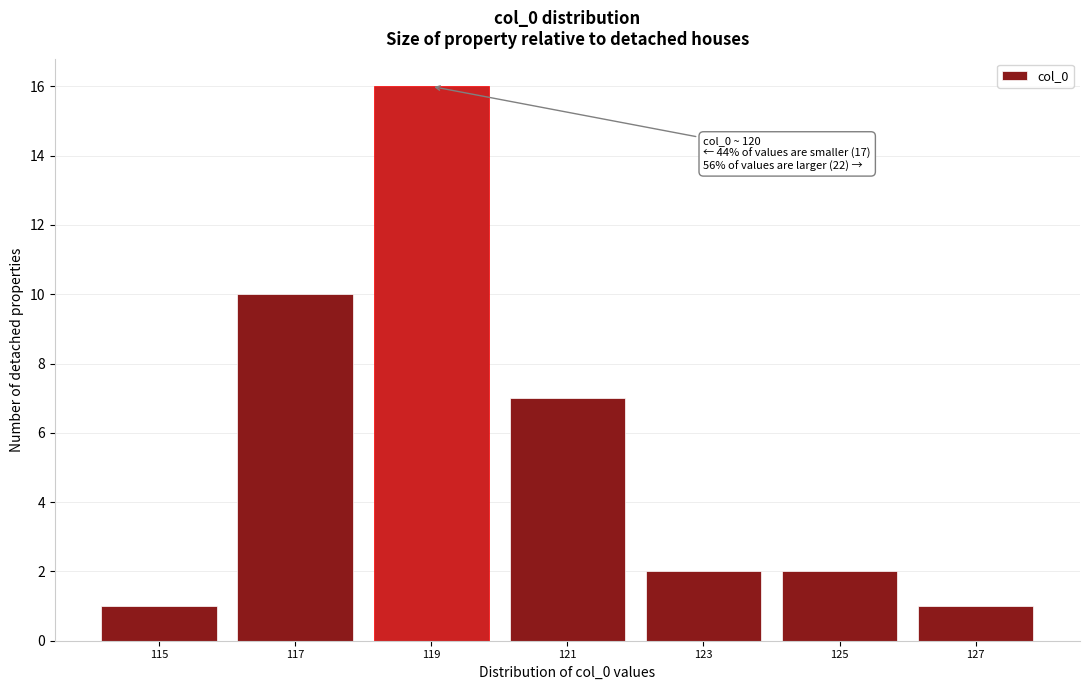

Reading left to right, transcribe all the data shown in this chart.

1	10	16	7	2	2	1